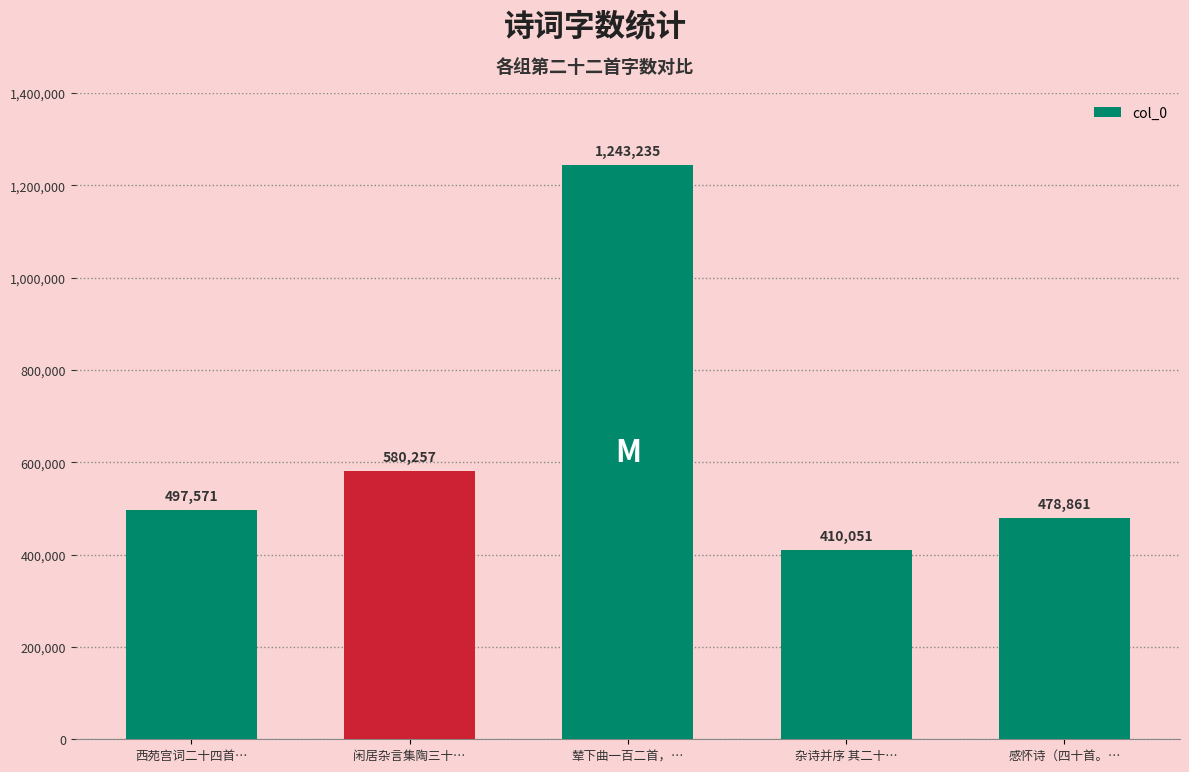

Reading left to right, transcribe all the data shown in this chart.

497571	580257	1243235	410051	478861